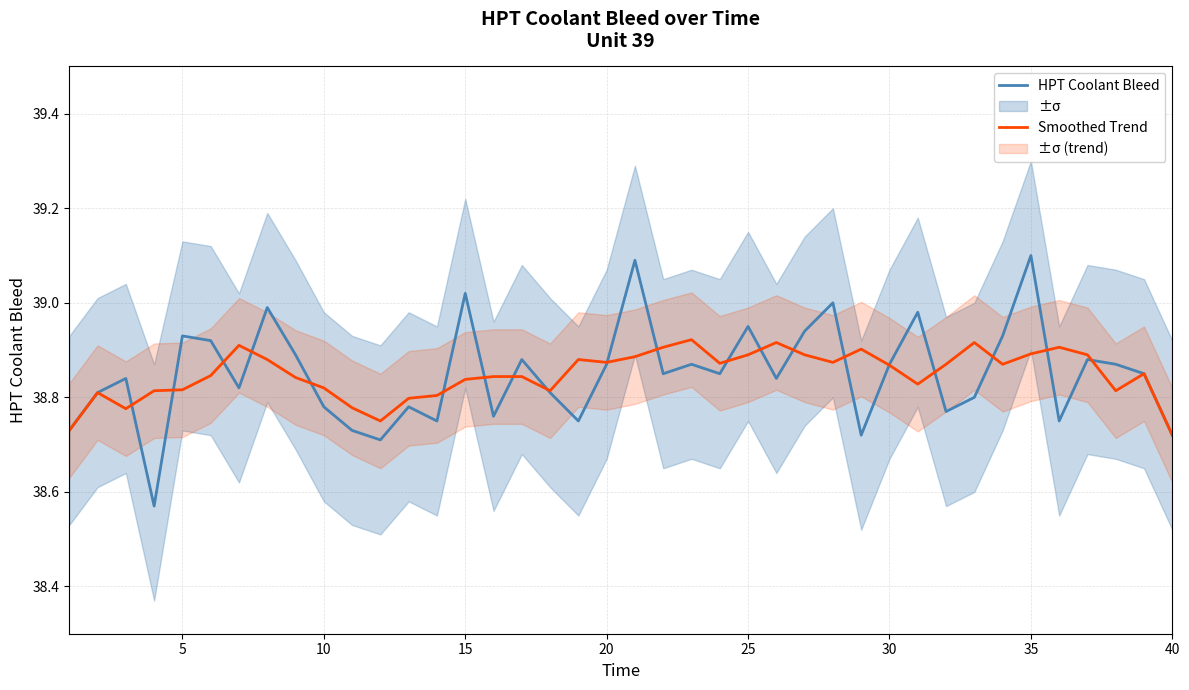

Is the value of HPT Coolant Bleed at 35 greater than the value of Smoothed Trend at 32?

Yes